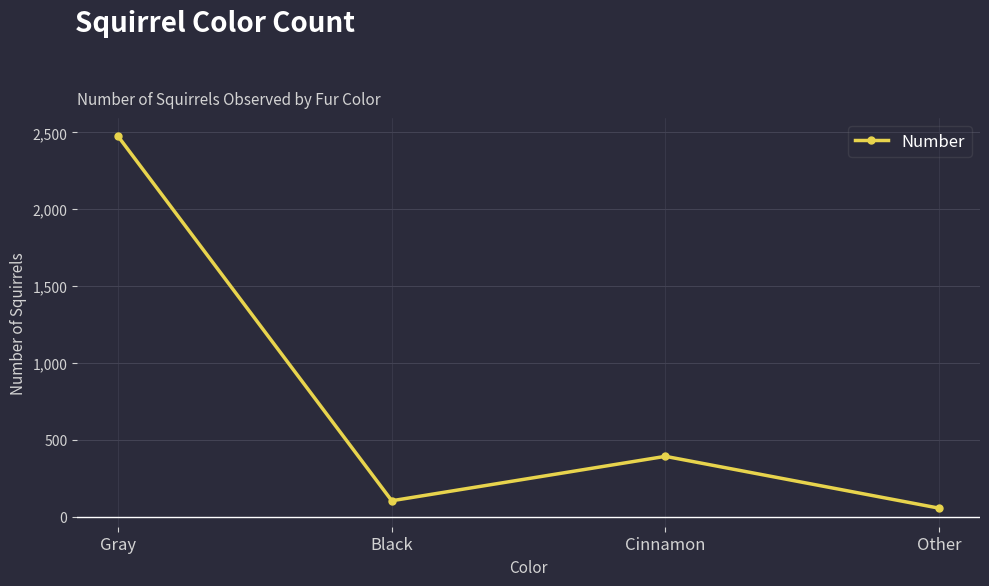

What is the average value?

756